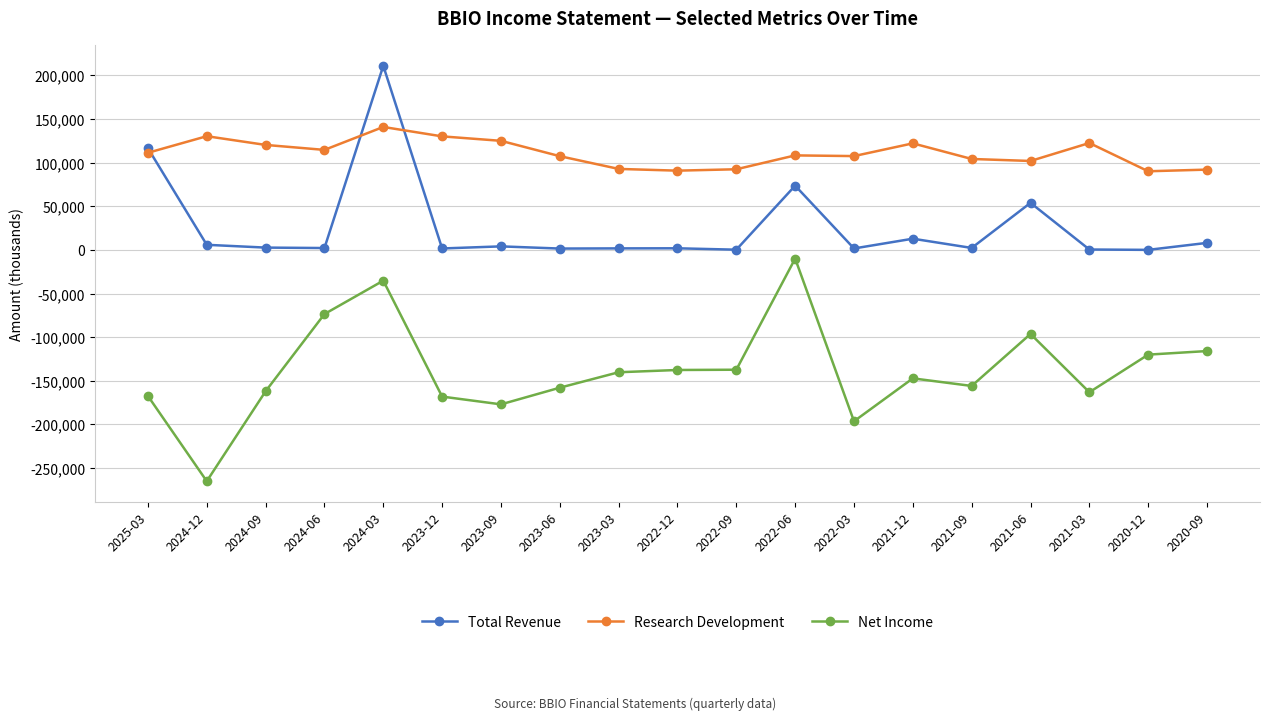

How many data points in Net Income are less than -147200?

9